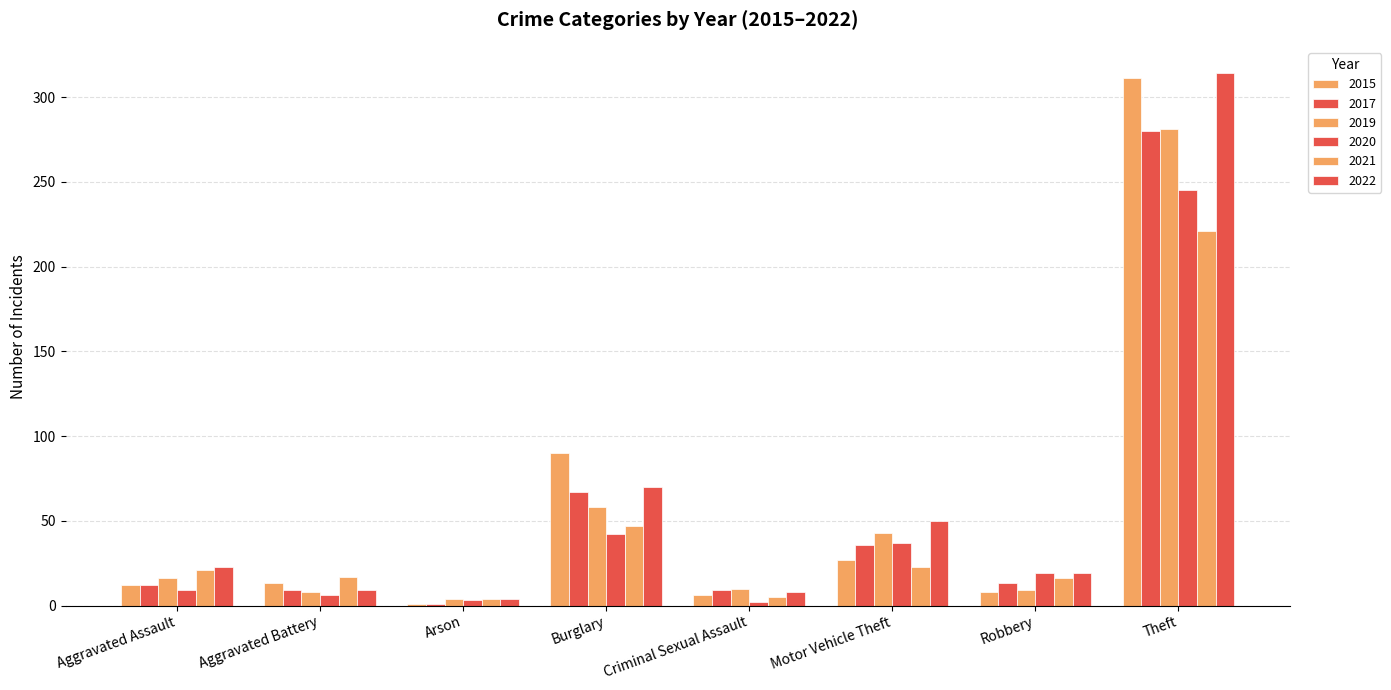

How many groups of bars are there?

8